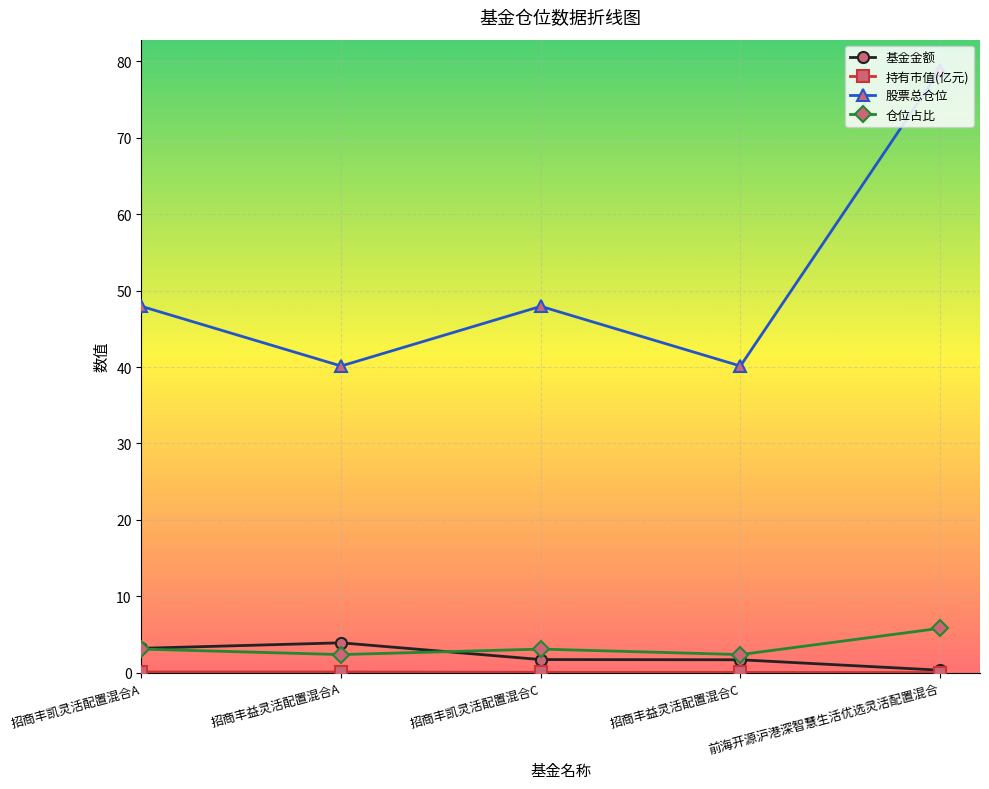

What is the label of the 1st point from the right?

前海开源沪港深智慧生活优选灵活配置混合